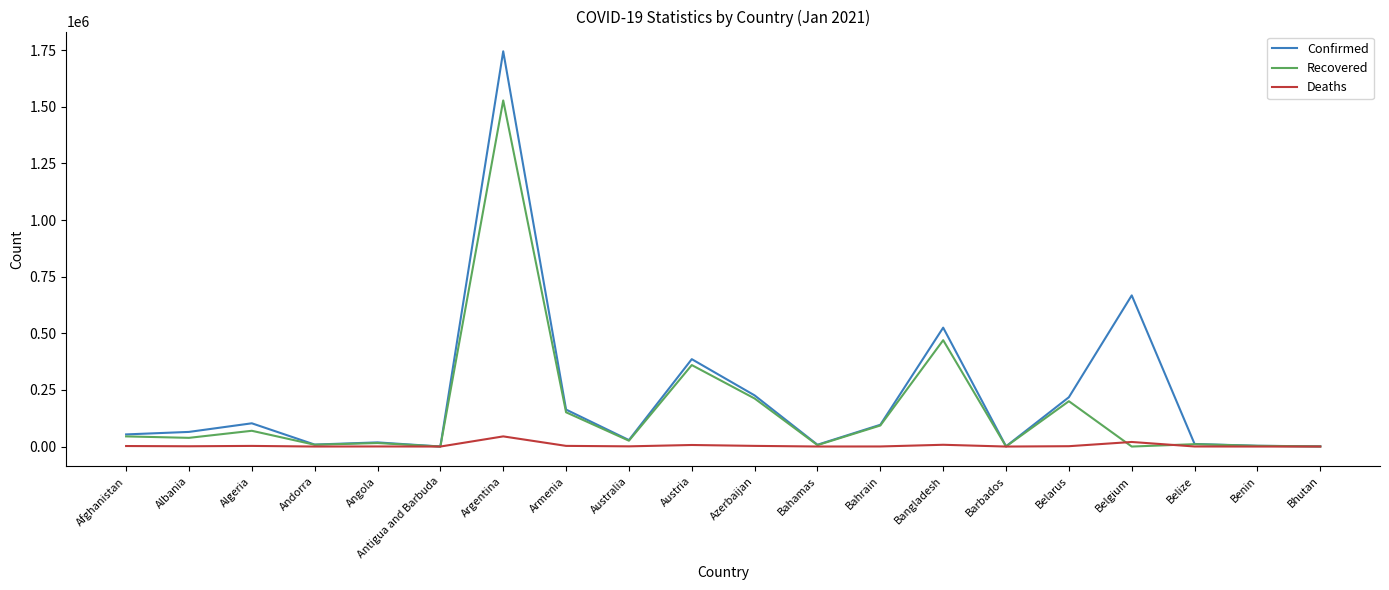

True or false: Deaths has more than 0 points higher than both neighbors.

True